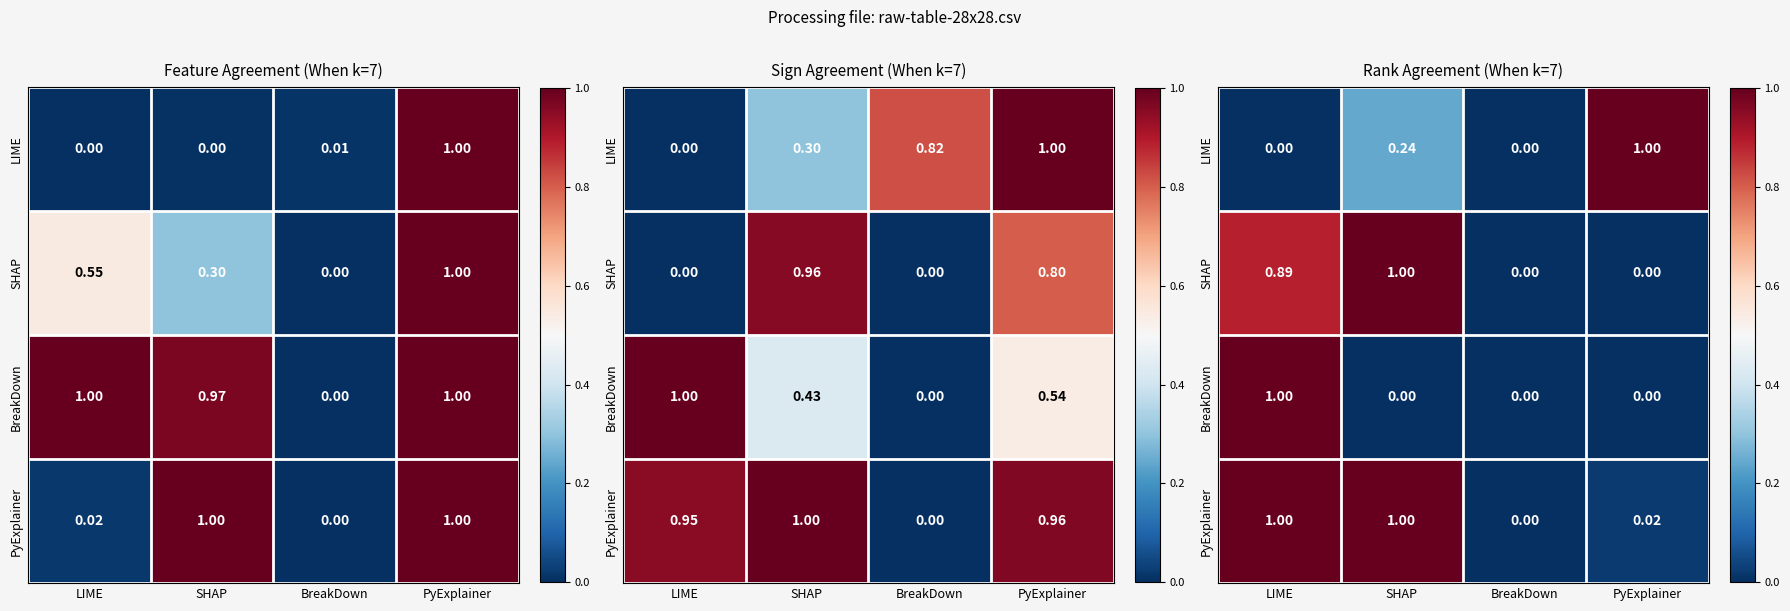

What is the sum of all LIME values?

1.2